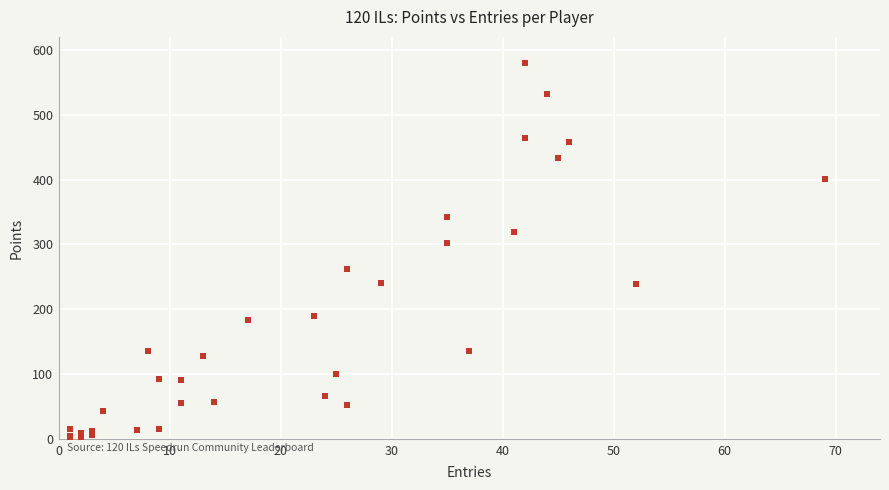

What Y value in the scatter plot is closest to 290?

303